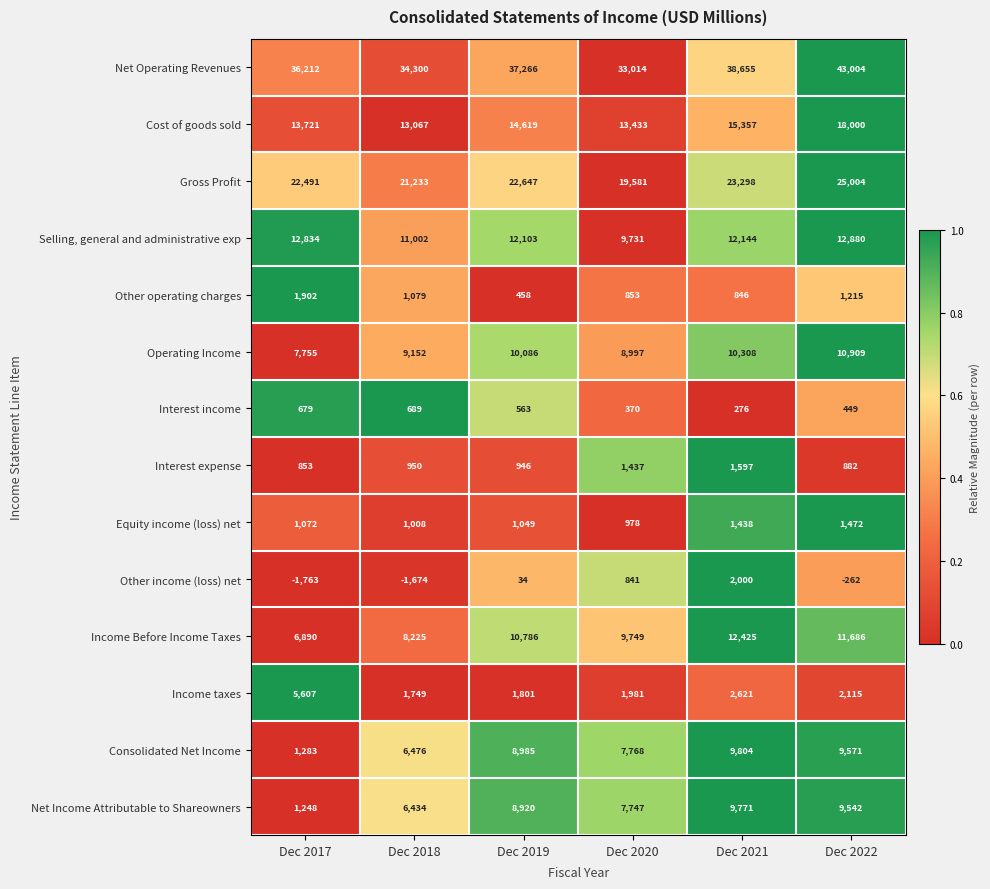

At how many categories does at least one series exceed 0?

6